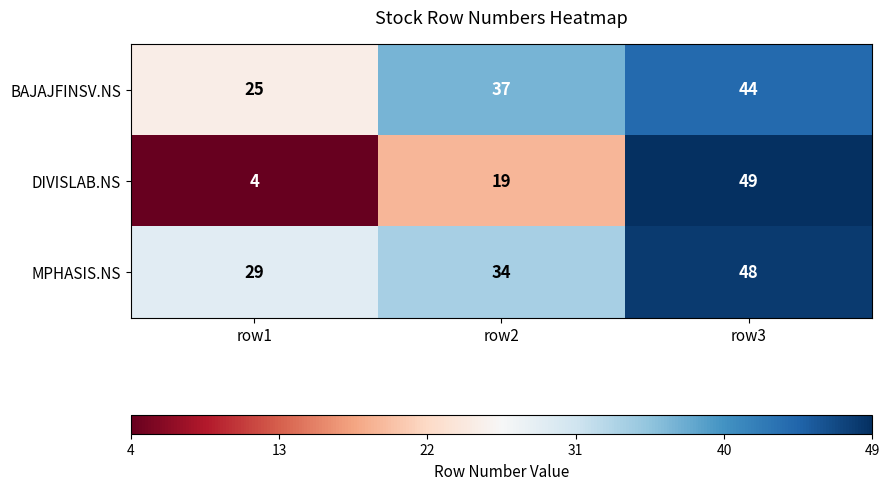

What value does the BAJAJFINSV.NS series have at row3?

44